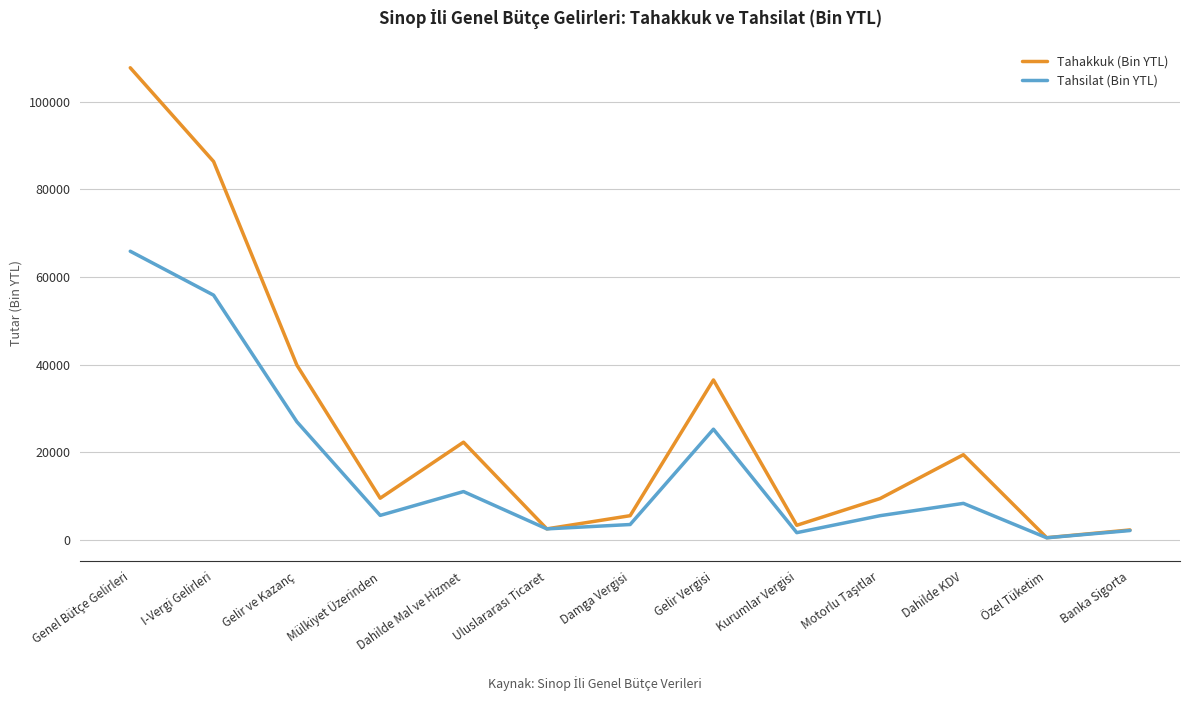

At which category is the sum across all series the highest?

Genel Bütçe Gelirleri